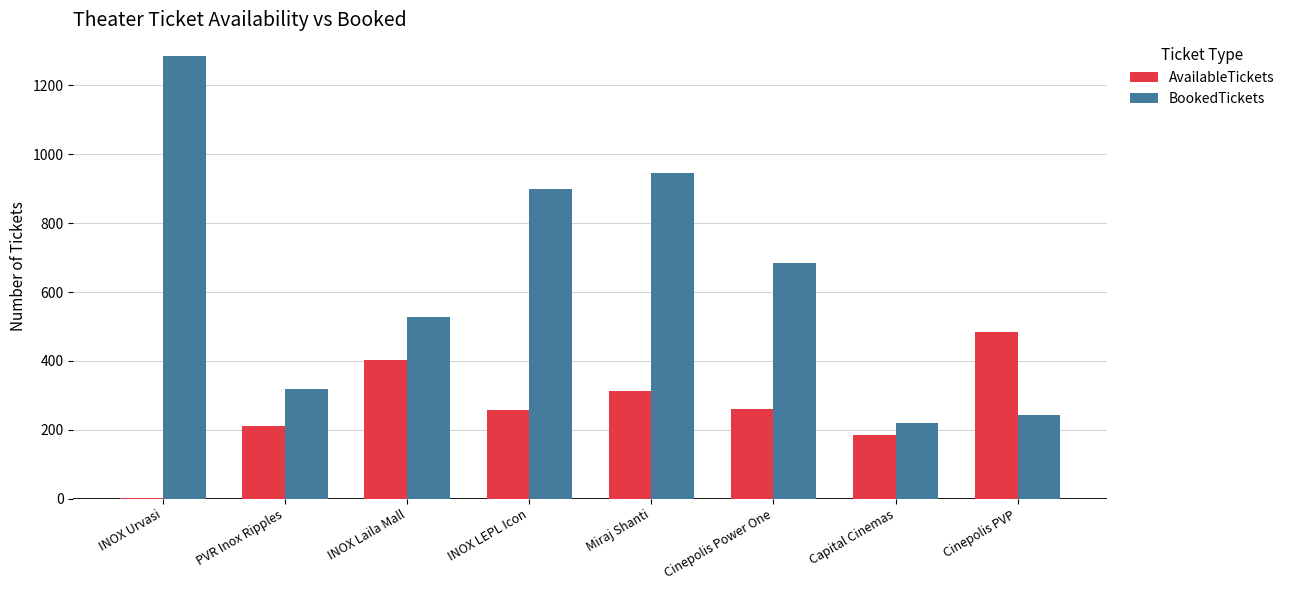

What is the maximum value for AvailableTickets?

485